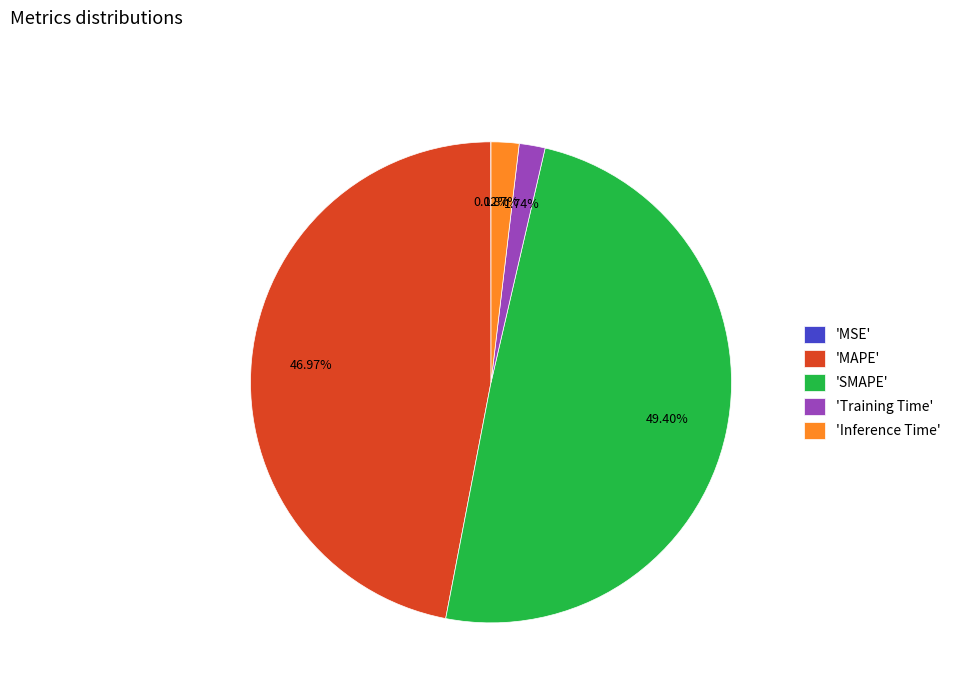

Does any single category account for the majority?

No